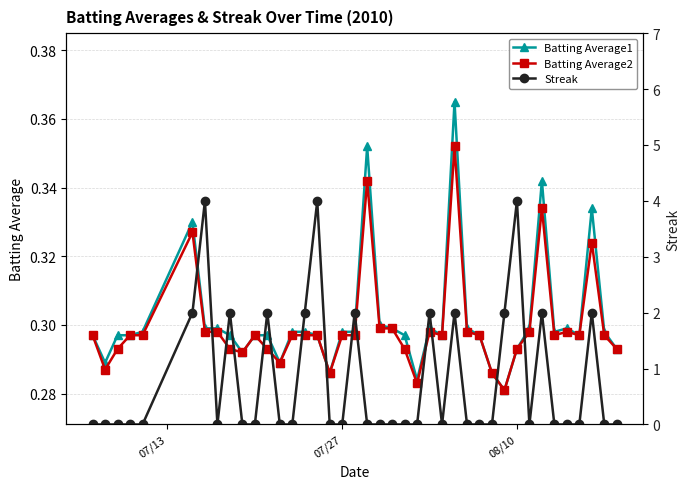

How many intersections are there between Streak and Batting Average2?

20